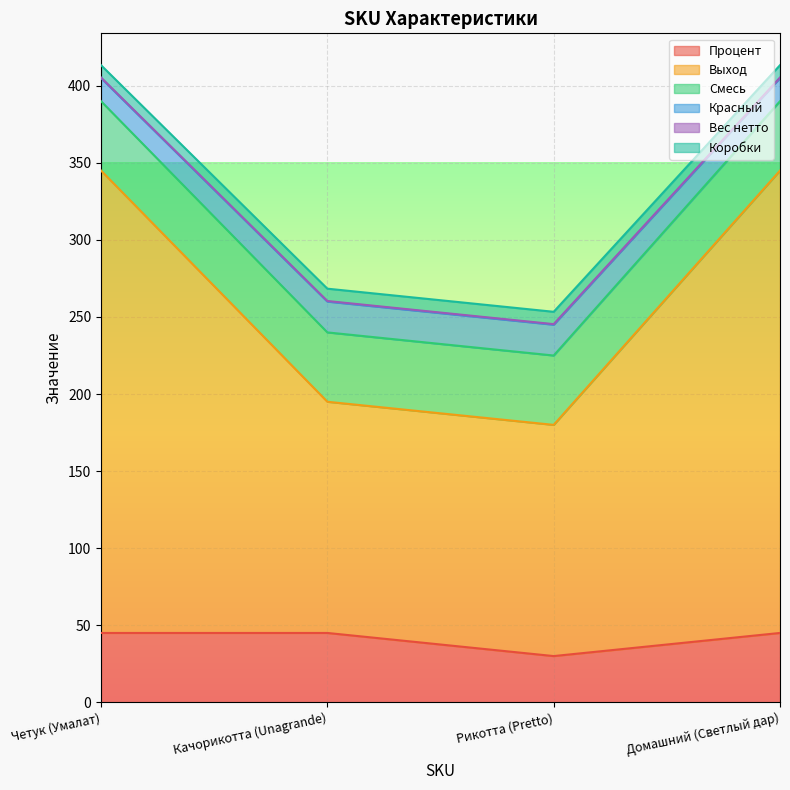

How many lines are shown in the chart?

6